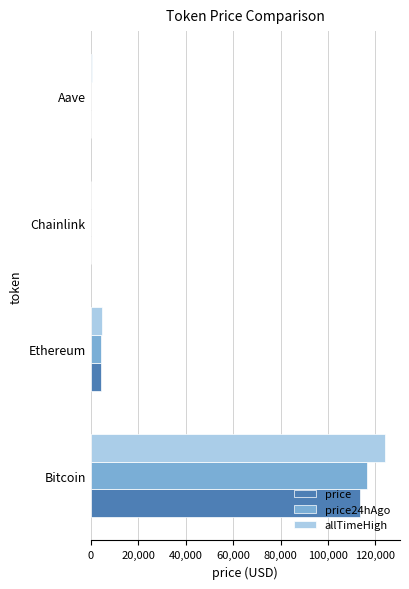

Where is price24hAgo nearest to the value 58272?

Ethereum